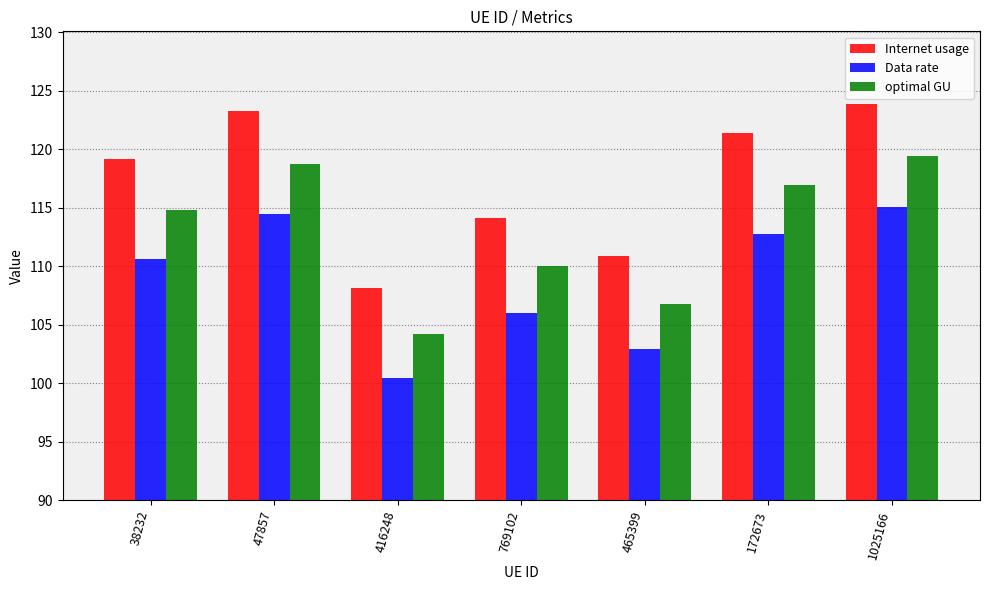

Reading left to right, transcribe all the data shown in this chart.

Internet usage: 119.1	123.3	108.1	114.1	110.8	121.4	123.9
Data rate: 110.6	114.5	100.4	106.0	102.9	112.7	115.0
optimal GU: 114.8	118.8	104.2	110.0	106.8	117.0	119.4